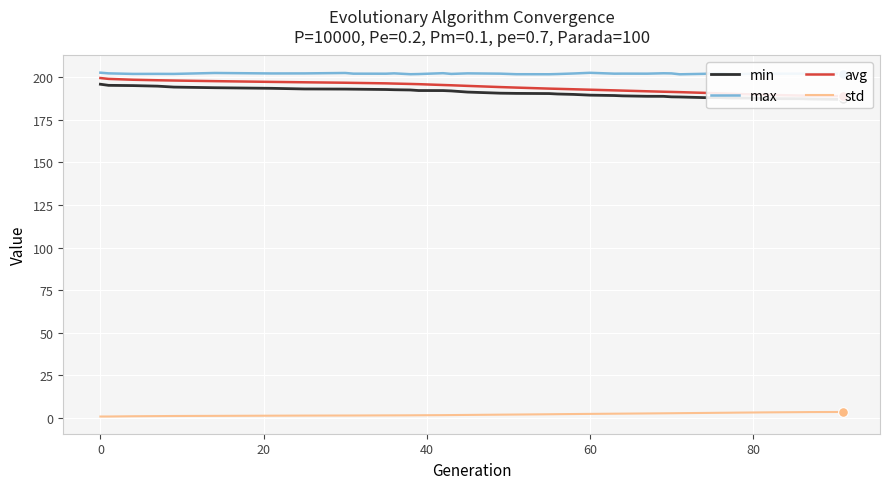

How many categories are shown in the chart?

39